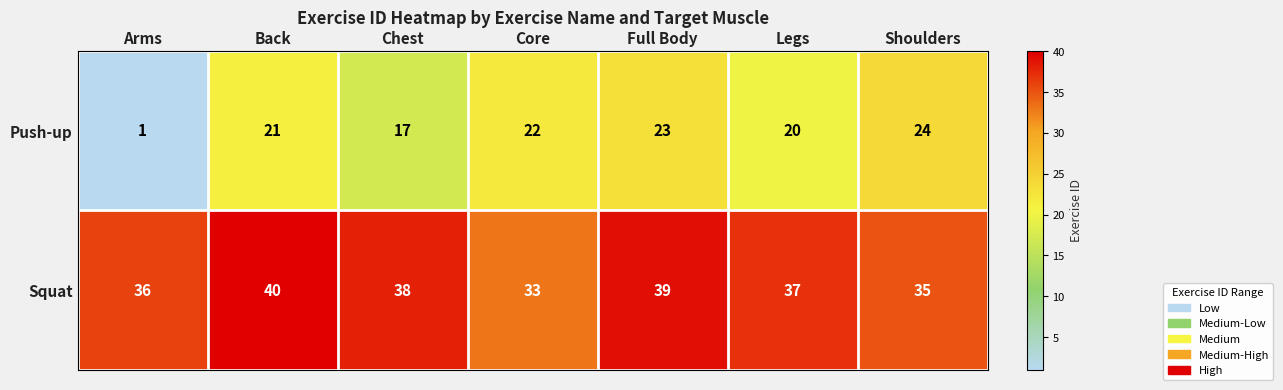

What is the total value across all series at Core?

55